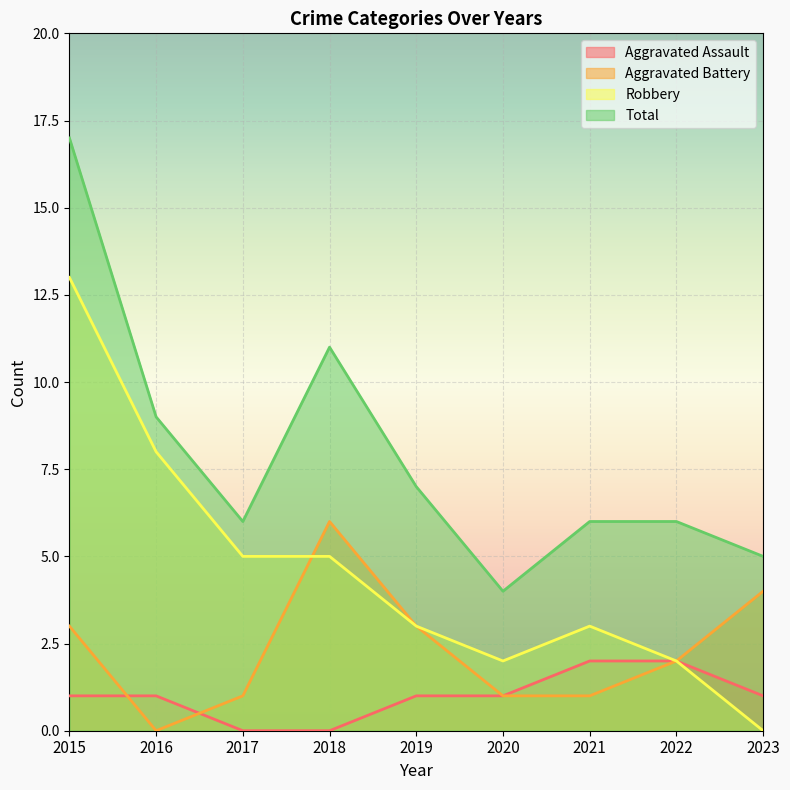

Which series has the largest total across all categories?

Total